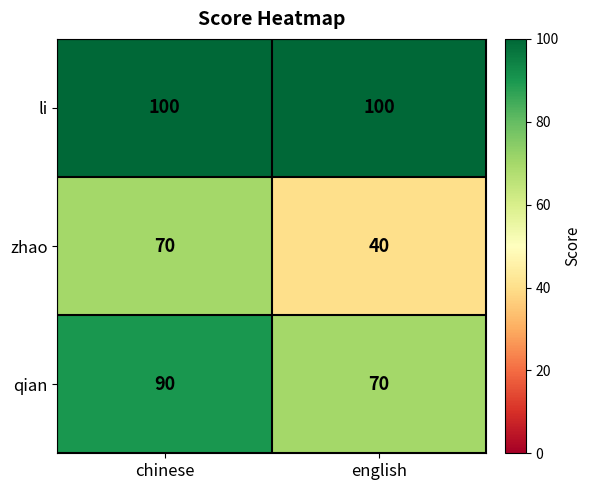

What value does the li series have at english?

100